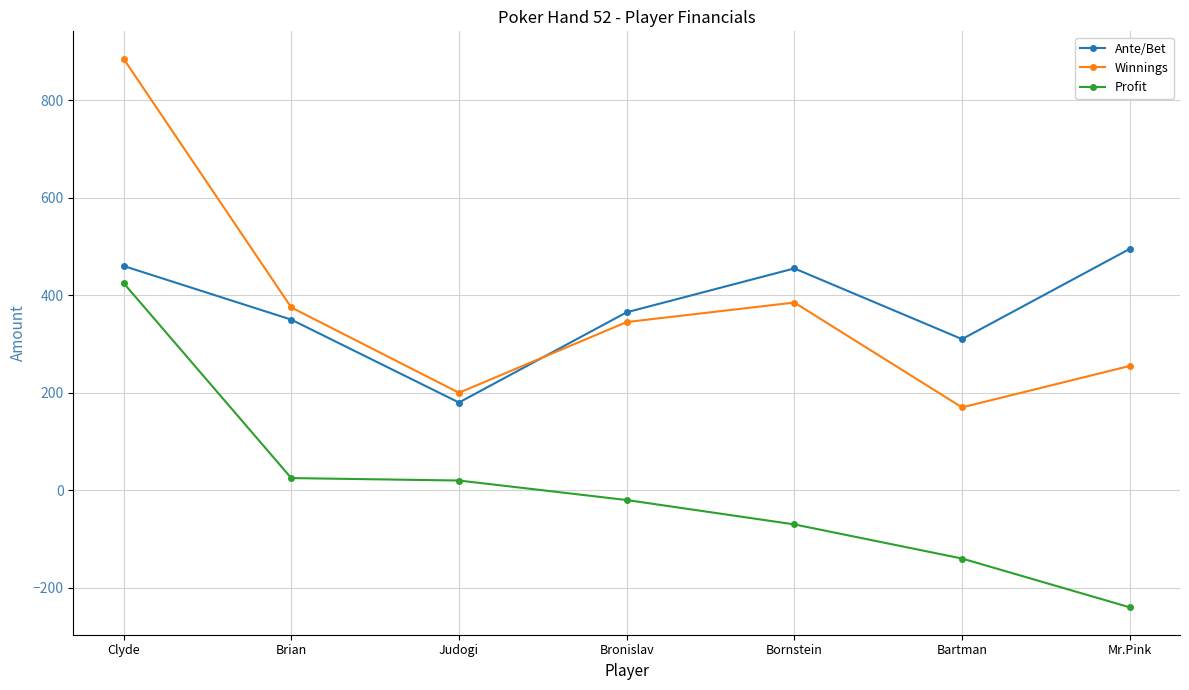

What is the sum of the Winnings values at Bornstein and Bartman?

555